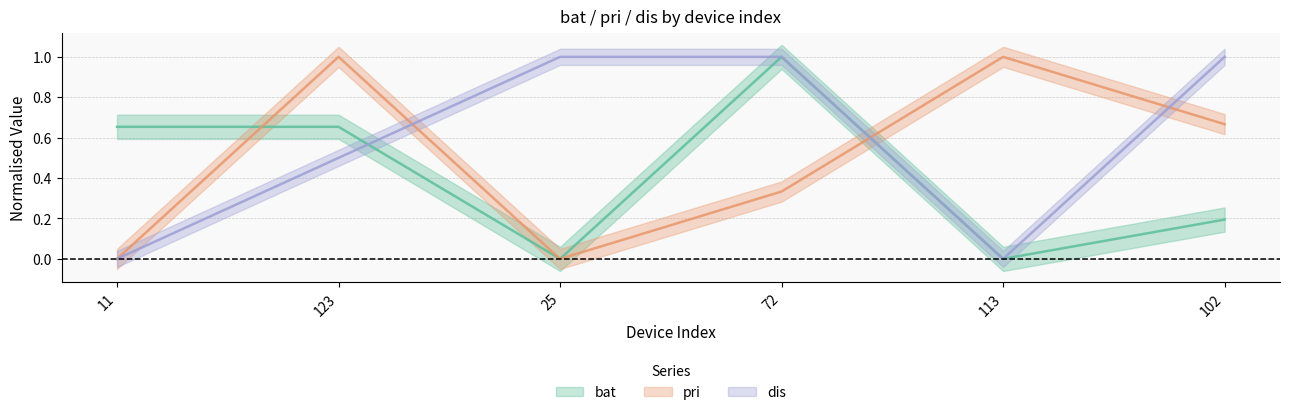

At which category does the chart reach its peak across all series?

72